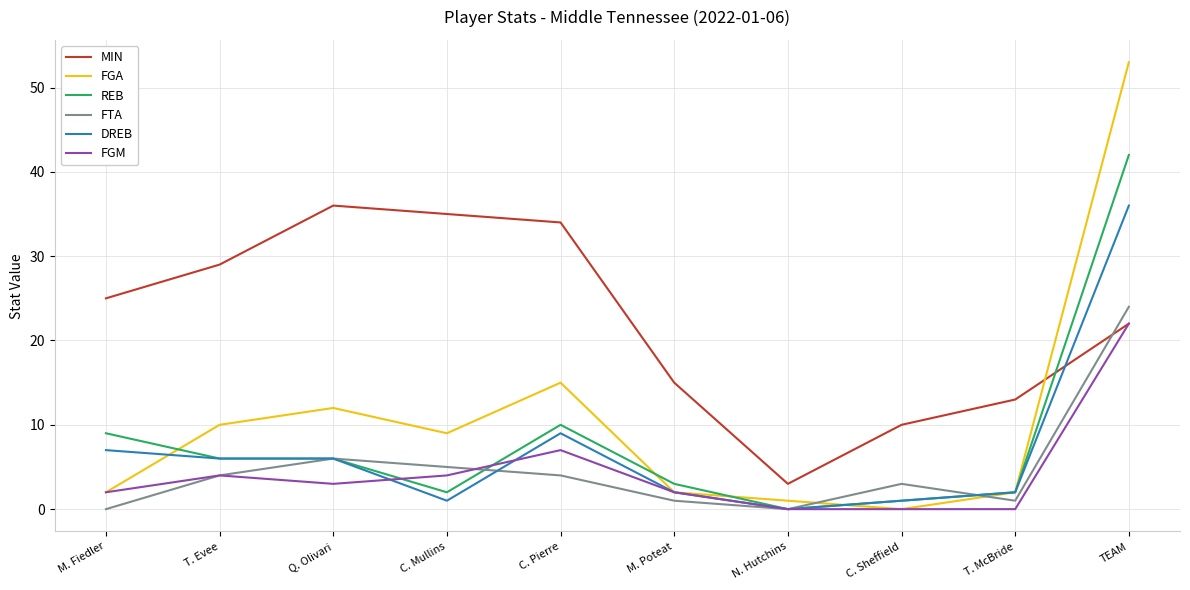

Reading left to right, extract all data points from this chart.

MIN: M. Fiedler=25	T. Evee=29	Q. Olivari=36	C. Mullins=35	C. Pierre=34	M. Poteat=15	N. Hutchins=3	C. Sheffield=10	T. McBride=13	TEAM=22
FGA: M. Fiedler=2	T. Evee=10	Q. Olivari=12	C. Mullins=9	C. Pierre=15	M. Poteat=2	N. Hutchins=1	C. Sheffield=0	T. McBride=2	TEAM=53
REB: M. Fiedler=9	T. Evee=6	Q. Olivari=6	C. Mullins=2	C. Pierre=10	M. Poteat=3	N. Hutchins=0	C. Sheffield=1	T. McBride=2	TEAM=42
FTA: M. Fiedler=0	T. Evee=4	Q. Olivari=6	C. Mullins=5	C. Pierre=4	M. Poteat=1	N. Hutchins=0	C. Sheffield=3	T. McBride=1	TEAM=24
DREB: M. Fiedler=7	T. Evee=6	Q. Olivari=6	C. Mullins=1	C. Pierre=9	M. Poteat=2	N. Hutchins=0	C. Sheffield=1	T. McBride=2	TEAM=36
FGM: M. Fiedler=2	T. Evee=4	Q. Olivari=3	C. Mullins=4	C. Pierre=7	M. Poteat=2	N. Hutchins=0	C. Sheffield=0	T. McBride=0	TEAM=22